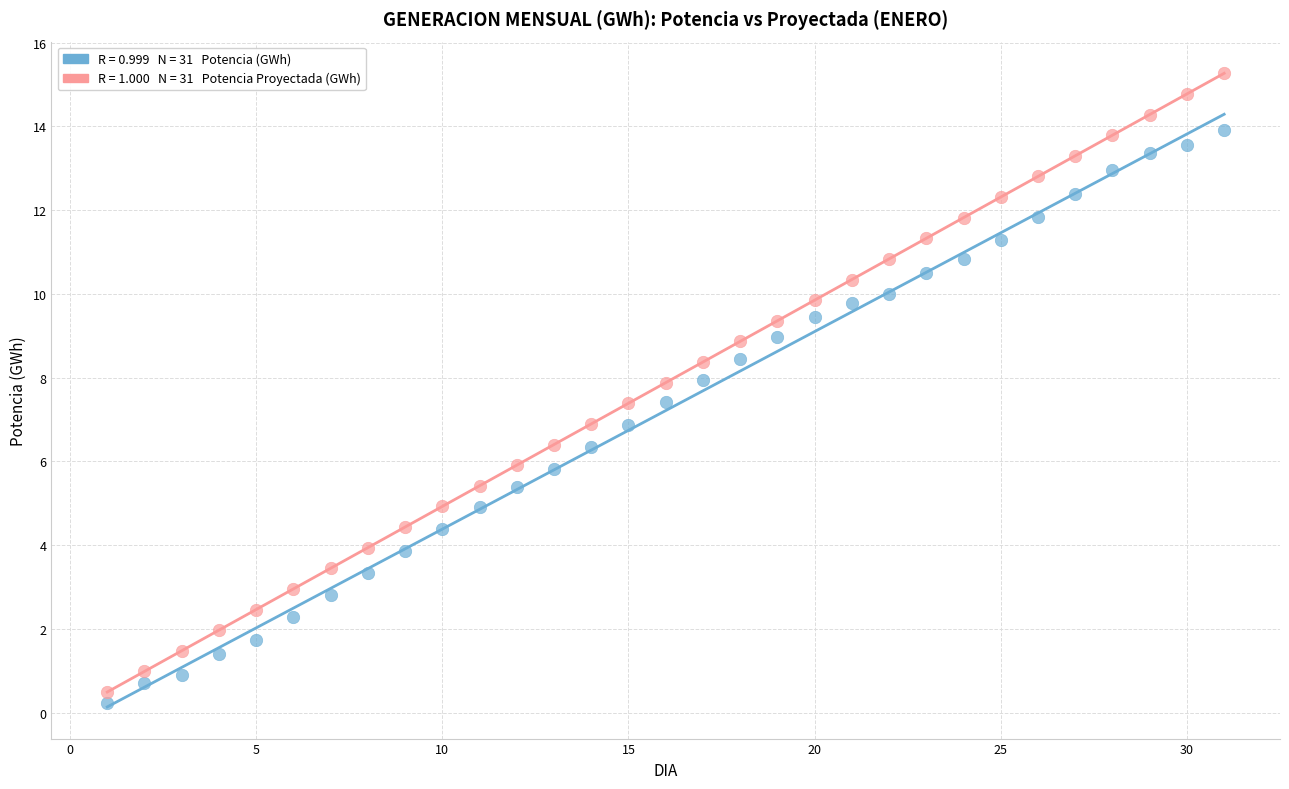

Across all data points, what is the range of X values (max minus min)?

30.0